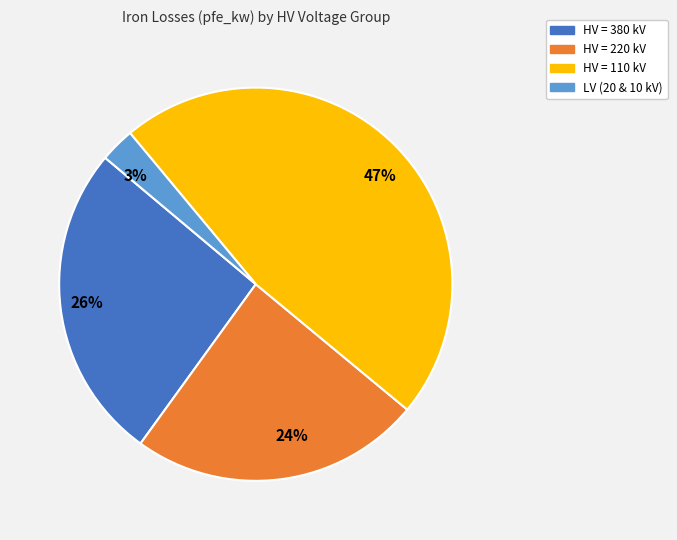

Is it true that 26% is 19% of the pie?

False